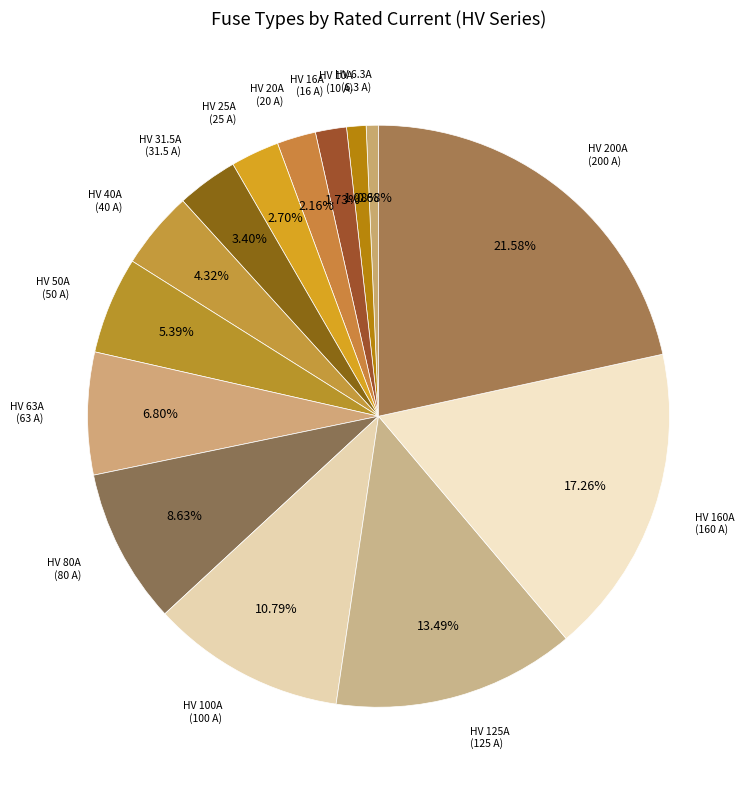

Count the number of slices in the pie.

14